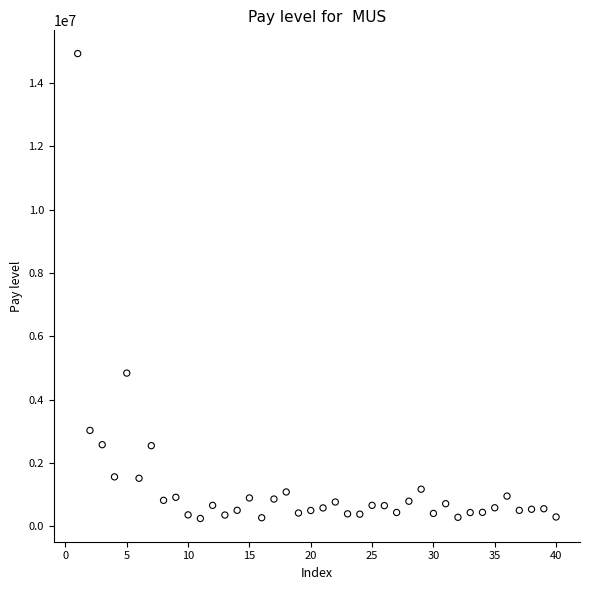

What is the range of Y values (max minus min)?

14675600